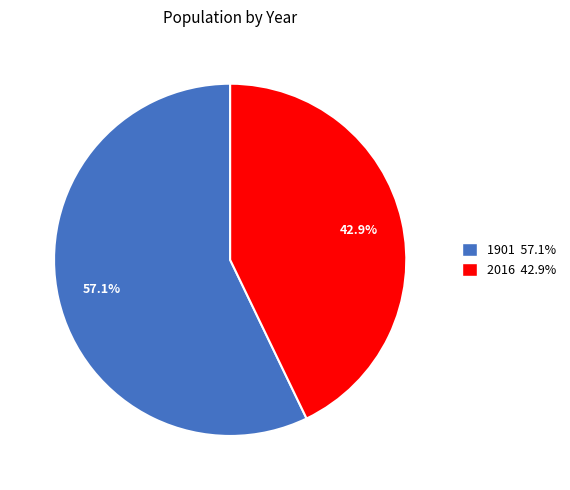

Combined, do 1901 and 2016 account for over 50%?

Yes